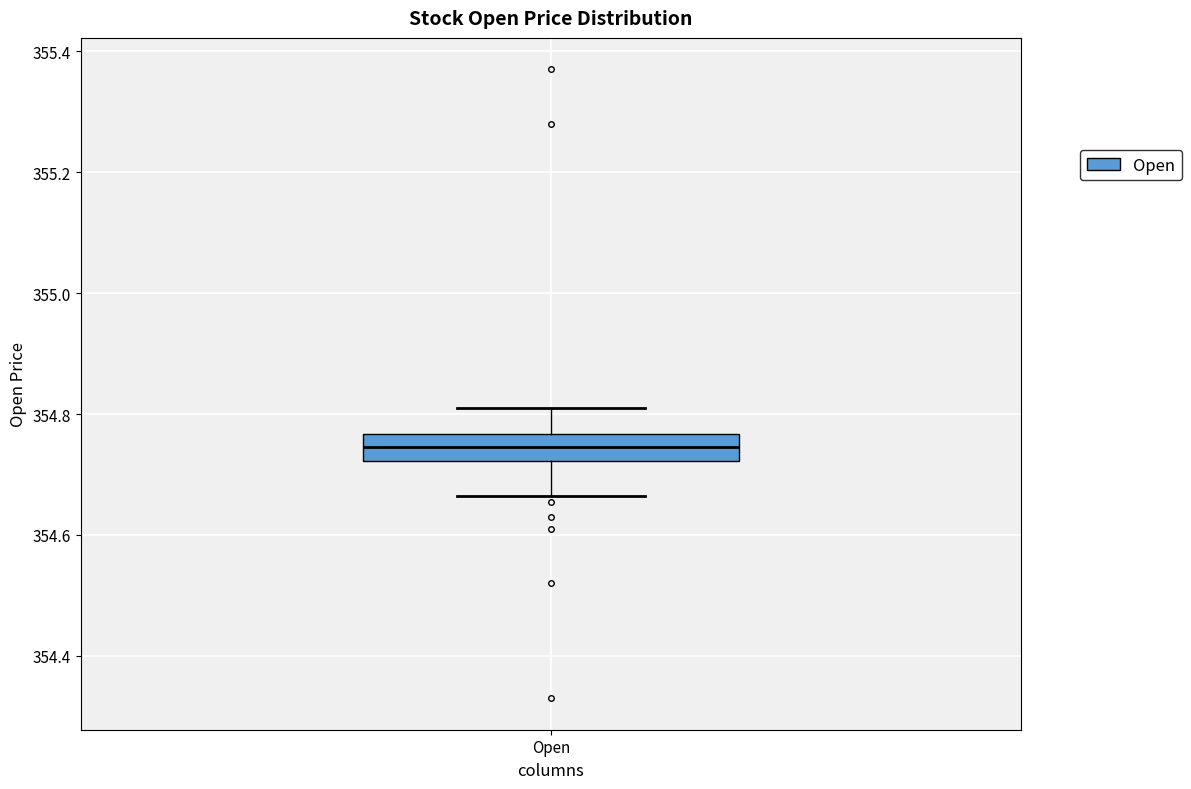

Where does the median line of the box for Open sit on the y-axis? The values are not printed on the chart, so give them approximately, as read against the axis.

354.74